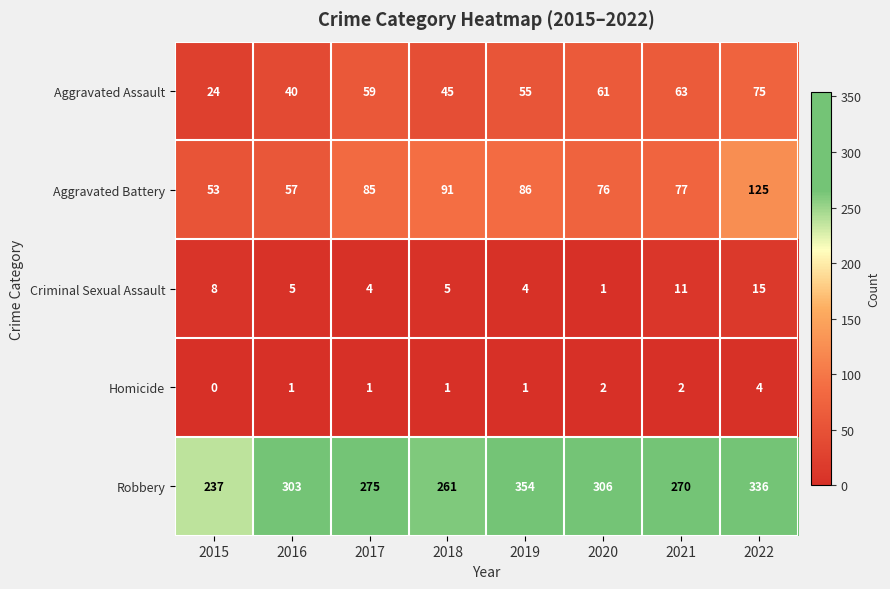

At 2016, list the series in order from largest to smallest.

Robbery, Aggravated Battery, Aggravated Assault, Criminal Sexual Assault, Homicide